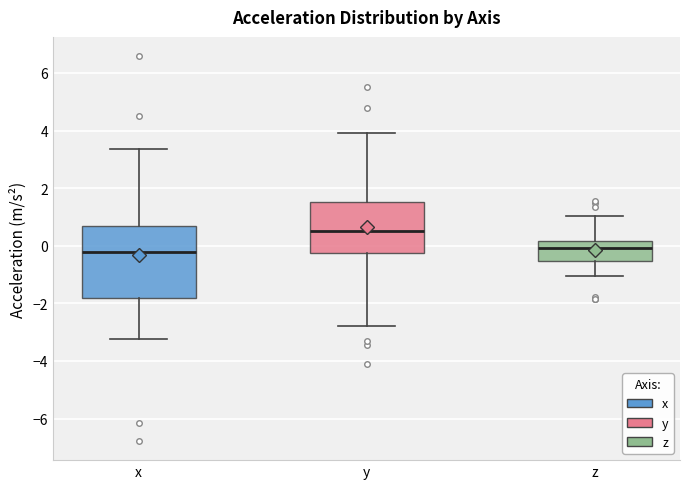

Where does the median line of the box for z sit on the y-axis? The values are not printed on the chart, so give them approximately, as read against the axis.

0.0